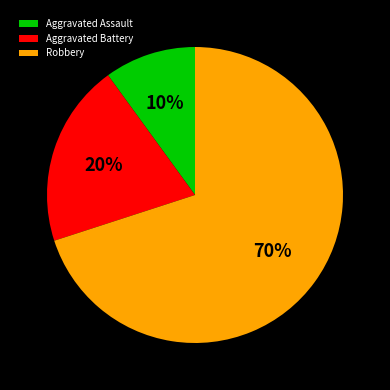

What percentage is the Aggravated Assault slice, to the nearest percent?

10%